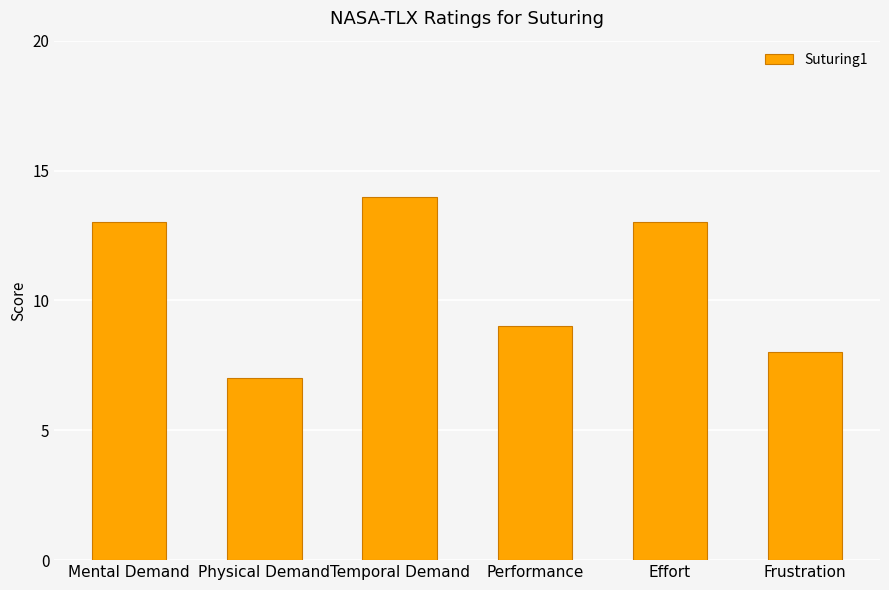

What is the change in value from Physical Demand to Frustration?

+1